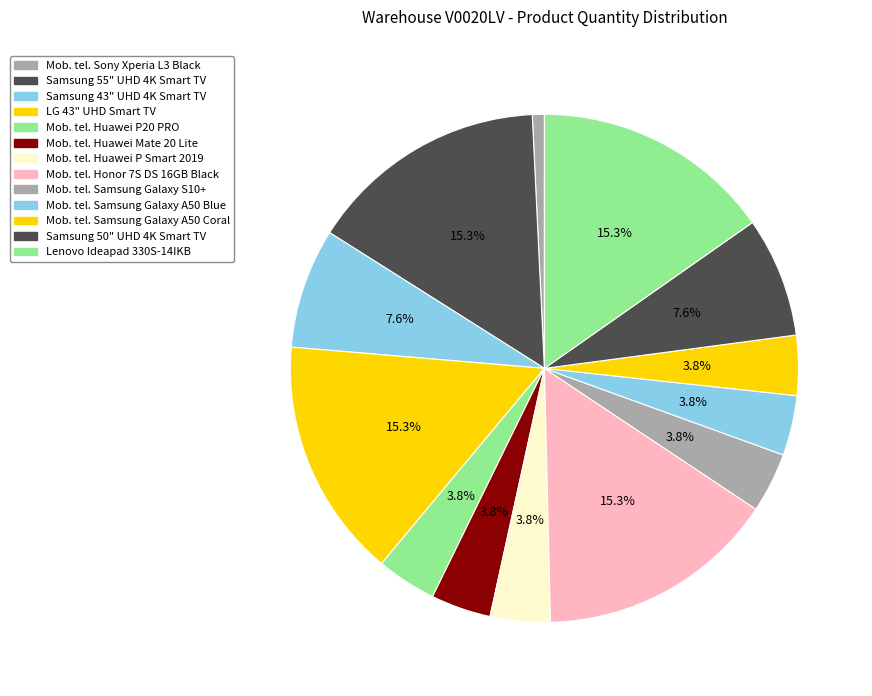

Is Mob. tel. Samsung Galaxy A50 Coral the majority of the pie?

No